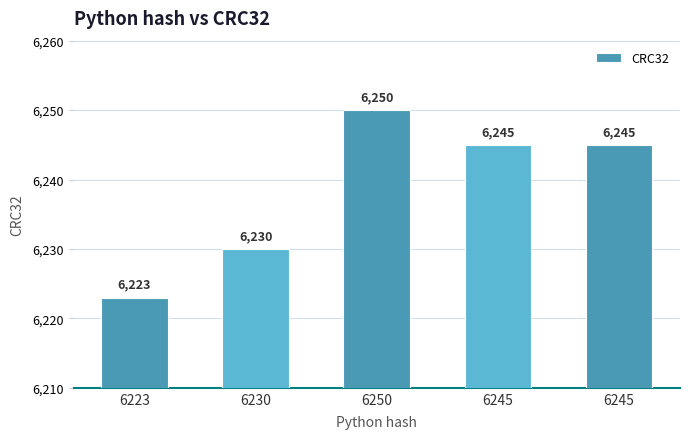

How many data points does each series have?

5